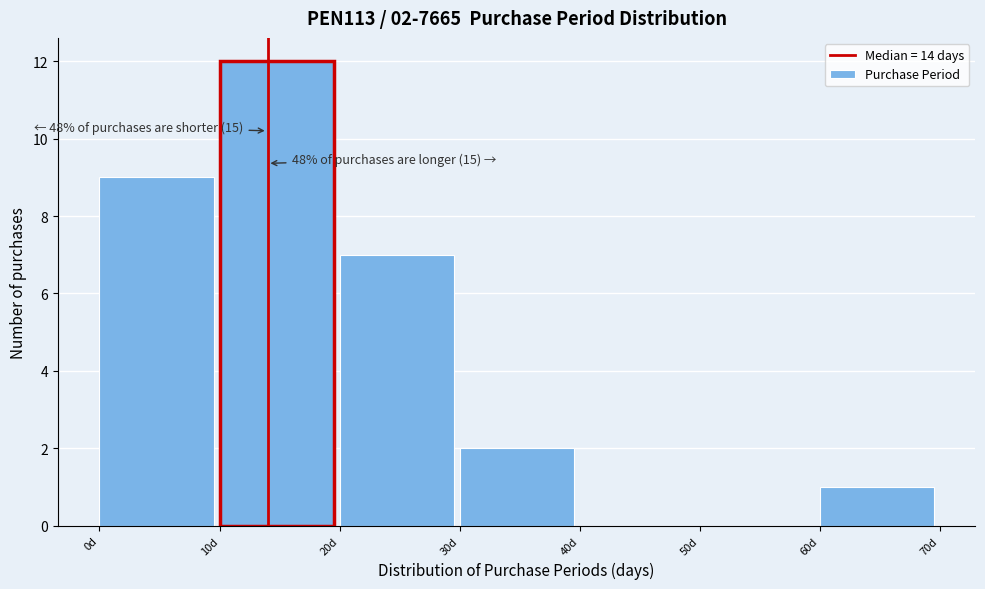

Over which range of the x-axis is the bar tallest?

10 to 20